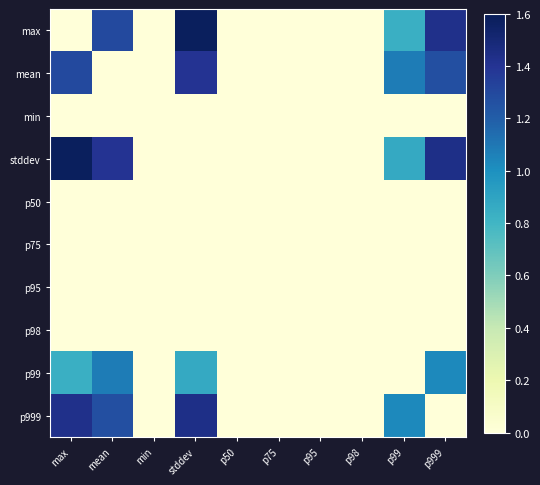

What is the difference between the highest and lowest values at mean?

1.4